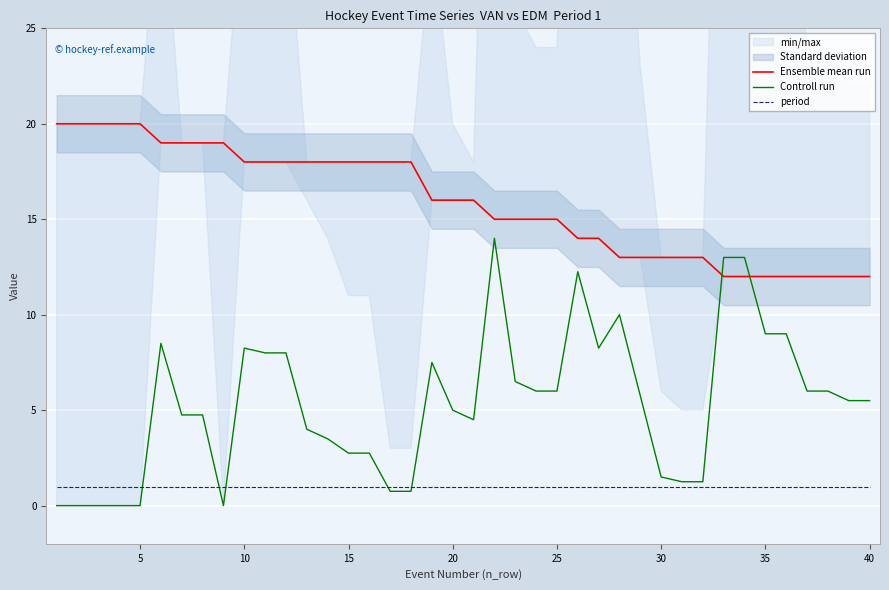

What is the maximum value for Controll run?

14.0